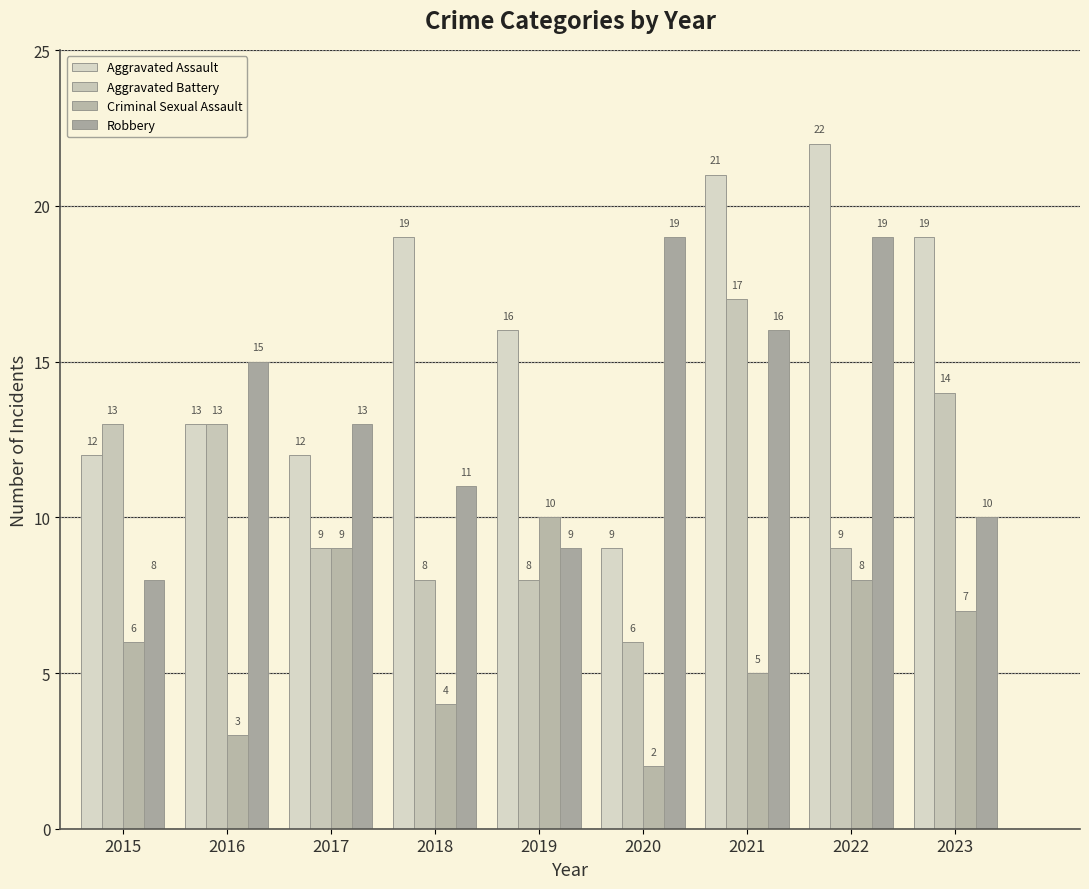

How many bars are there in total?

36